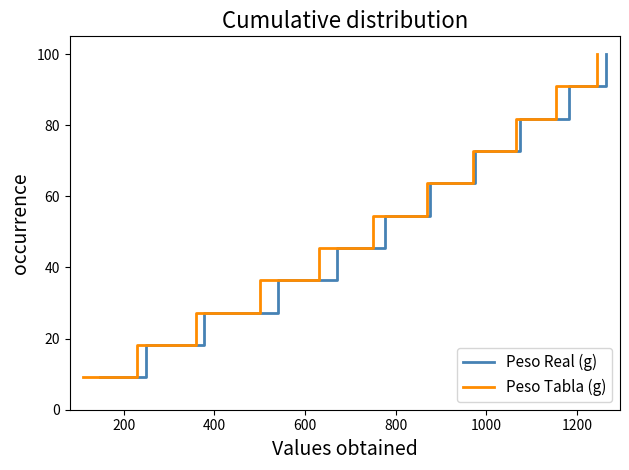

What is the value of the Peso Tabla (g) point at the 4th from the left?

36.4